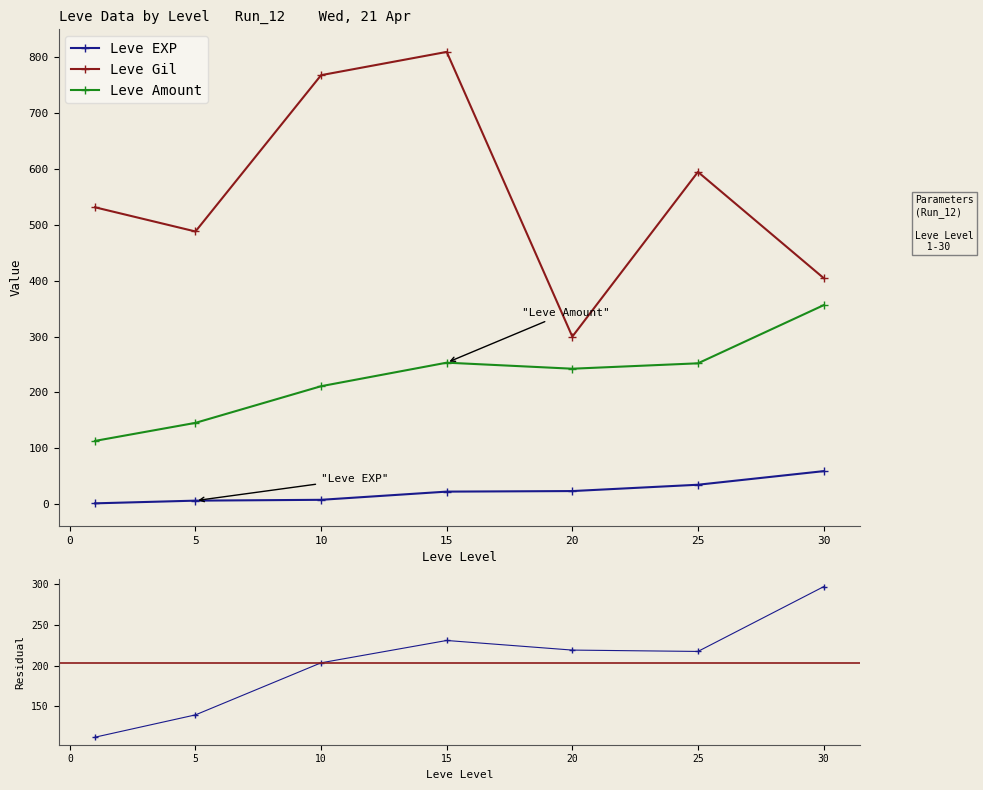

Which series changed the most between 2 and 4?

Leve Gil